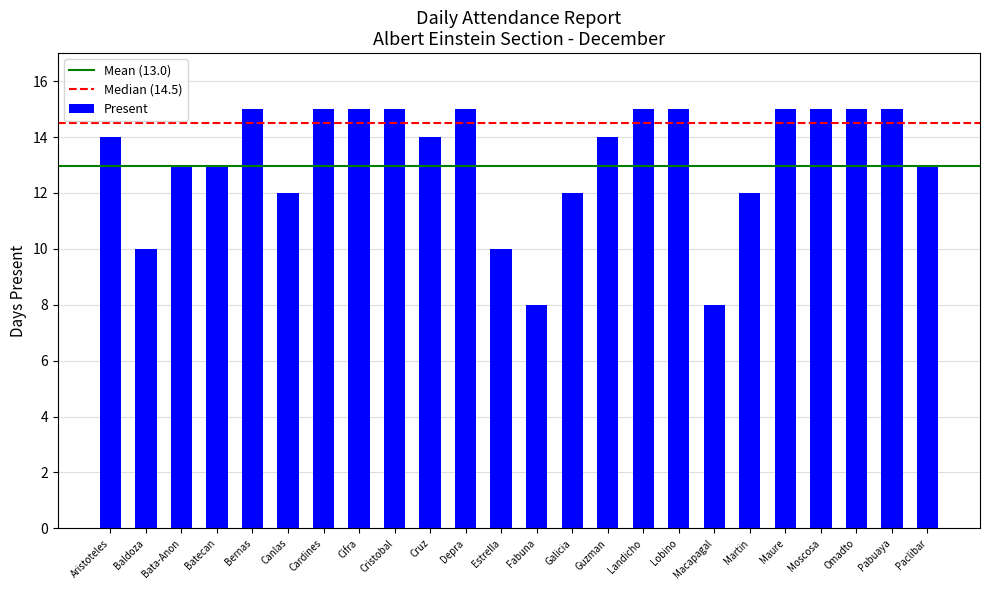

Are the bars horizontal?

No